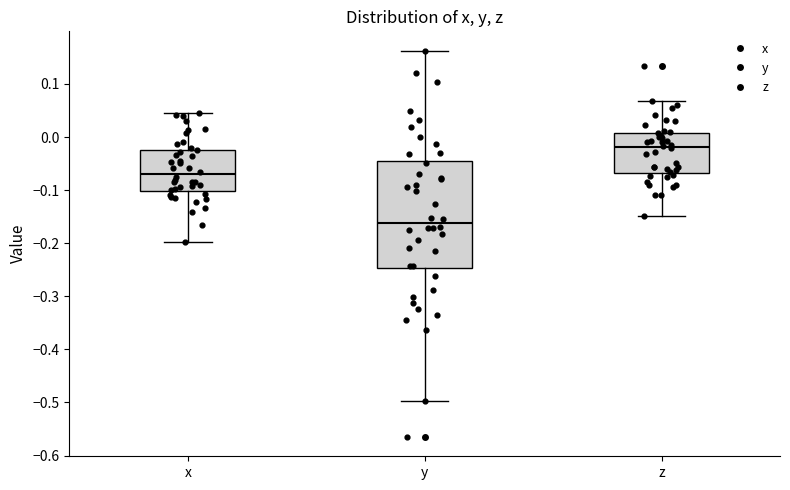

Reading left to right, read every box against the y-axis: the position of its median line, the range the box covers, and the ends of its whiskers. The values are not printed on the chart, so give them approximately, as read against the axis.

x: median -0.07, box -0.10 to -0.02, whiskers -0.20 to 0.04
y: median -0.16, box -0.25 to -0.04, whiskers -0.50 to 0.16
z: median -0.02, box -0.07 to 0.01, whiskers -0.15 to 0.07